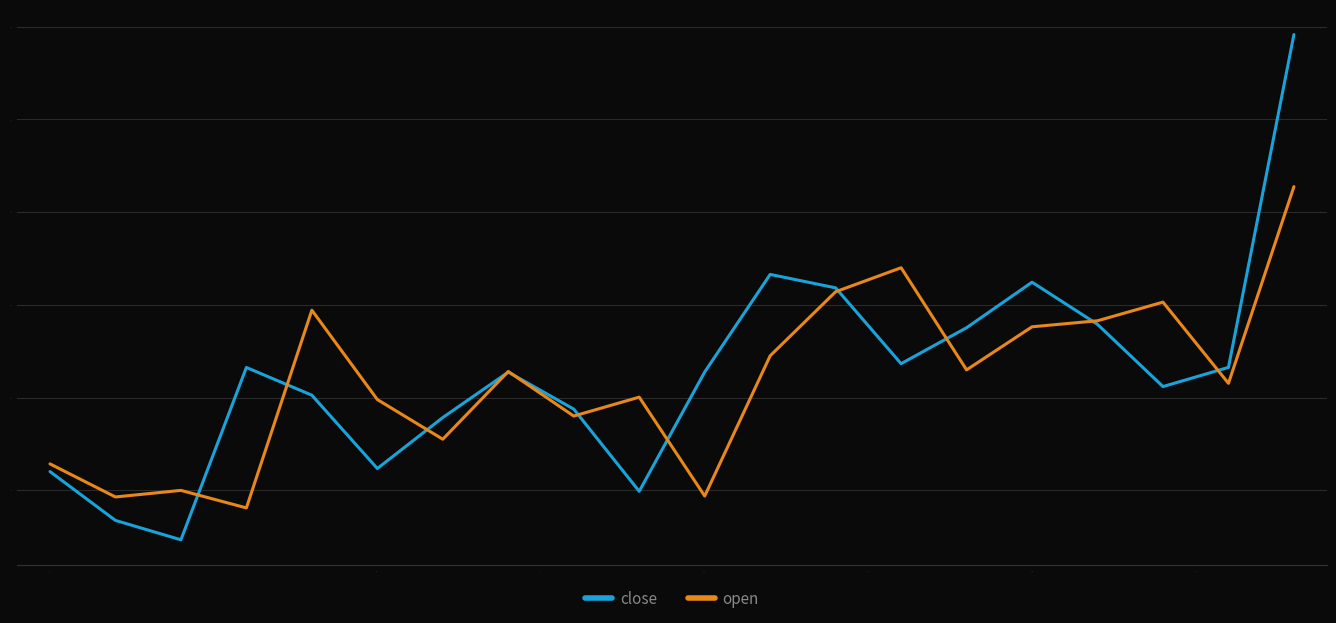

What is the maximum value for open?

372.8